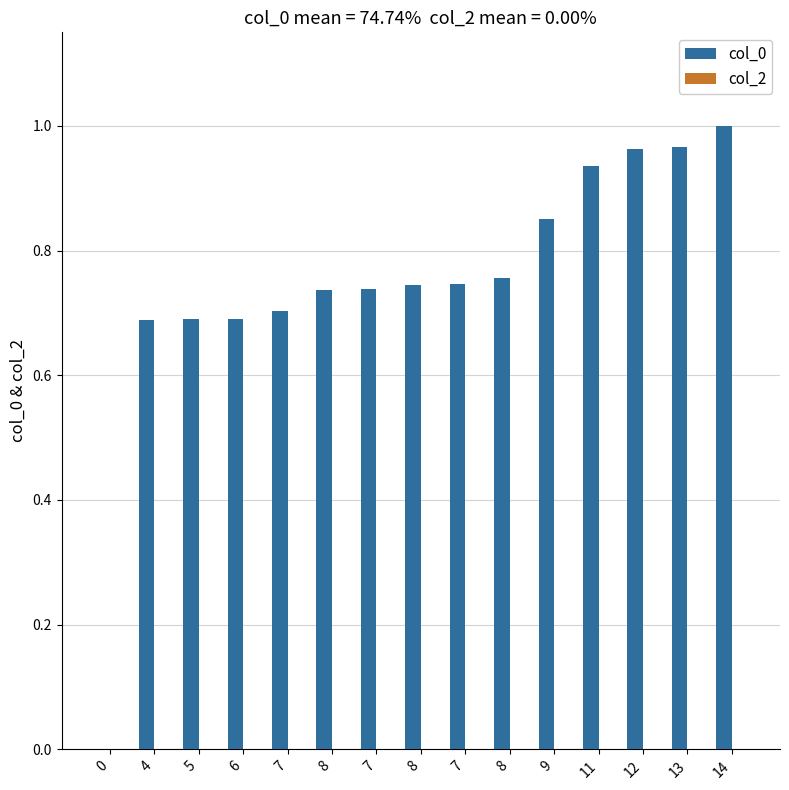

How many positive values are there?

14